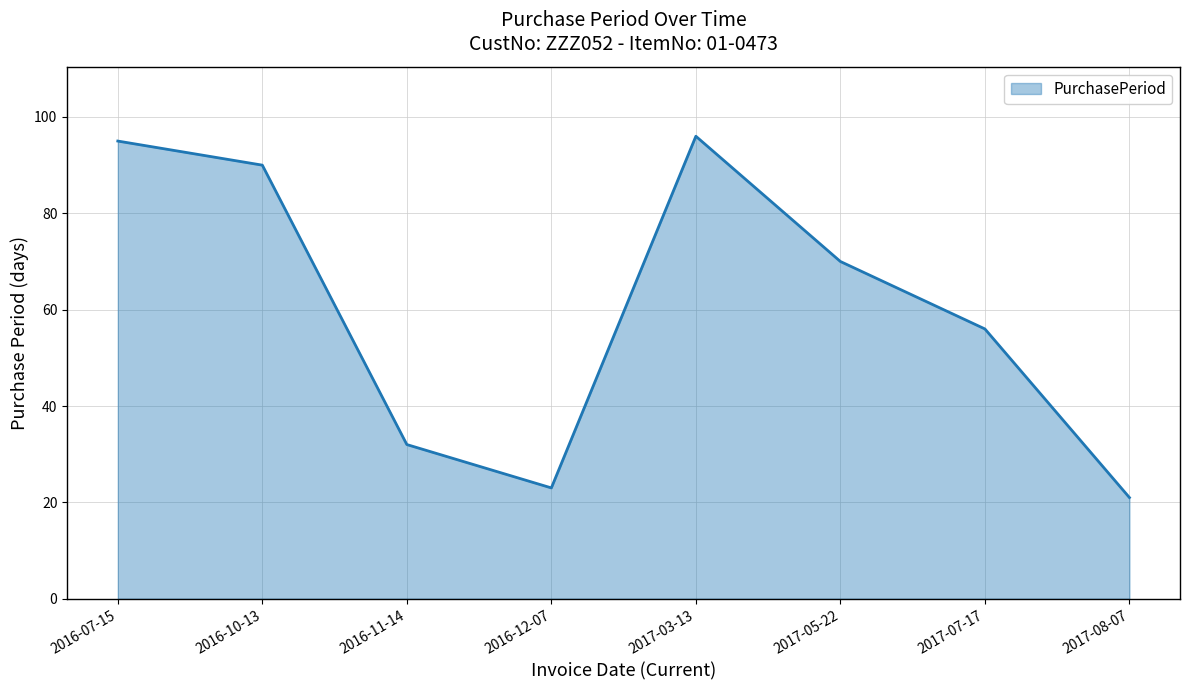

How many interior local peaks (higher than both neighbors) does the data have?

1